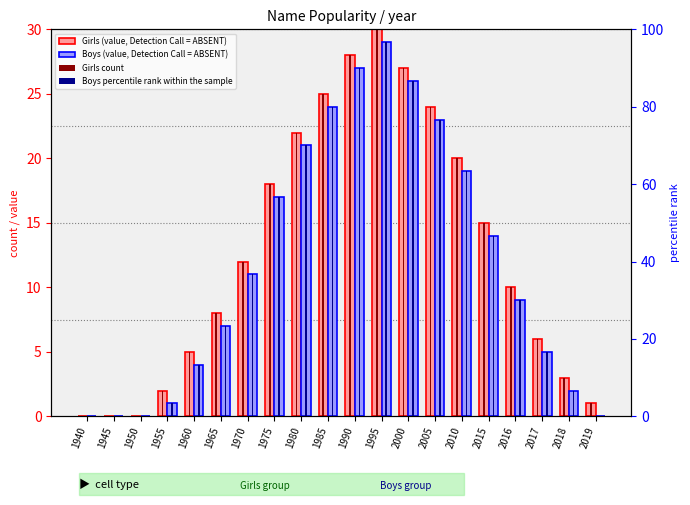

Rank the series by their maximum value, from highest to lowest.

Boys percentile rank within the sample, Girls (value, Detection Call = ABSENT), Girls count, Boys (value, Detection Call = ABSENT)